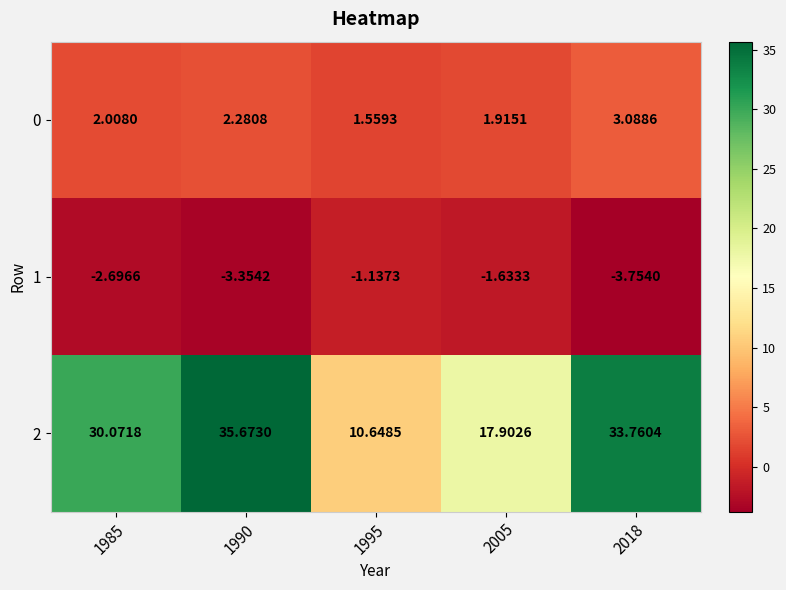

What is the difference between the highest and lowest values at 1995?

11.8